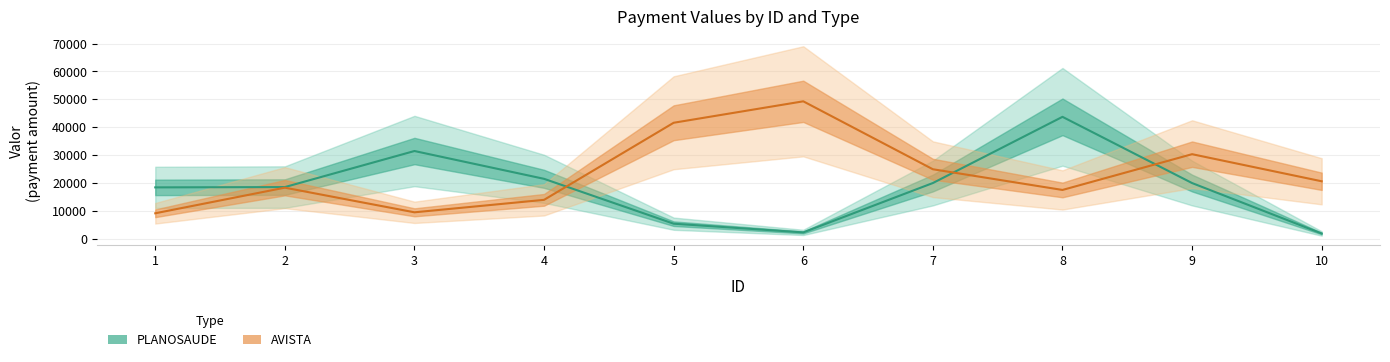

Is it true that AVISTA equals 17560.0 at 8?

True